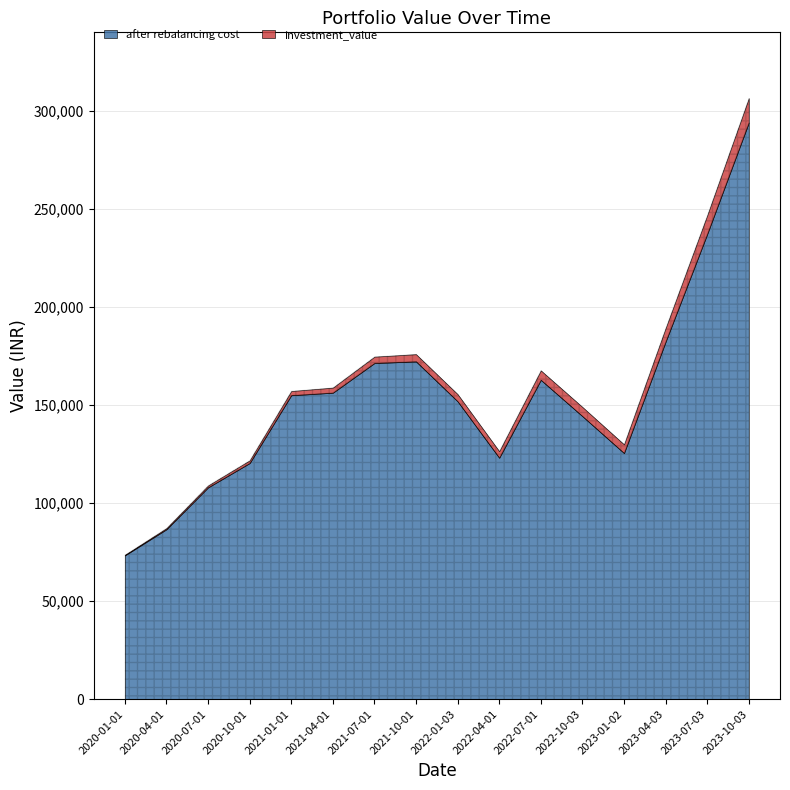

Reading left to right, what are all the values shown in this chart?

investment_value: 73561.8	87198.9	108950.0	121748.2	157095.4	158825.2	174627.6	175881.0	155505.6	126423.8	167613.7	148968.1	129905.9	189149.7	246672.1	306450.3
after rebalancing cost: 73291.8	86633.8	107980.0	120368.3	154954.8	156247.1	171378.0	172192.1	151847.9	123085.2	162791.4	144282.3	125475.6	182279.0	237177.9	294035.4